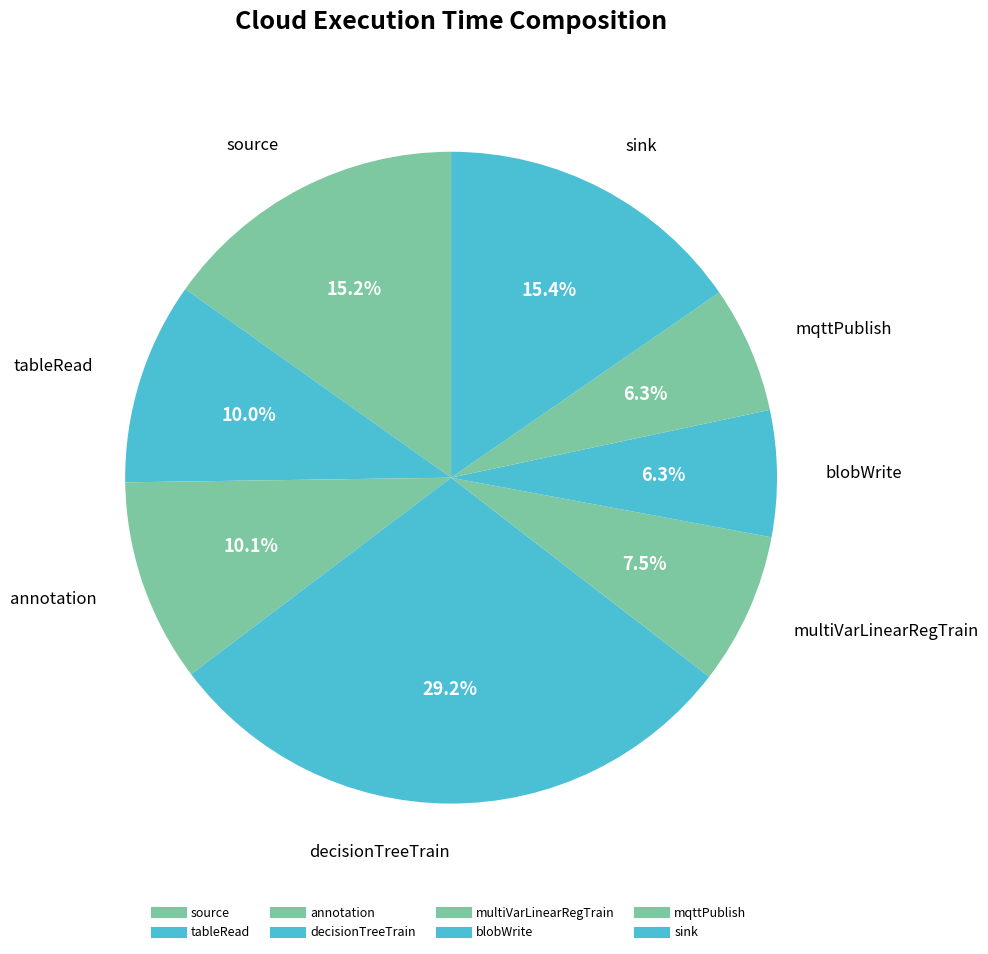

The source slice represents 15% of the pie. True or false?

True